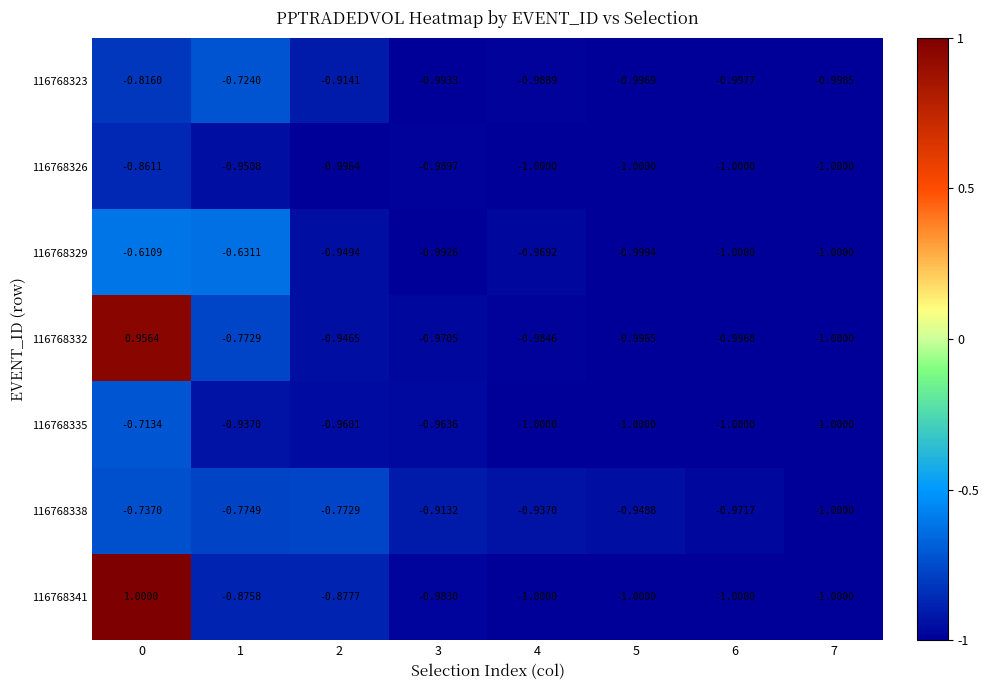

Is the value of 116768323 at 2 greater than the value of 116768332 at 3?

Yes